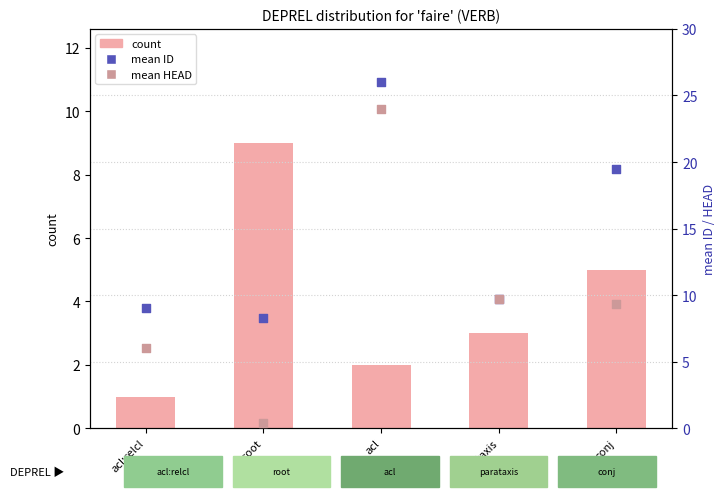

Which series contains the highest Y value?

mean ID